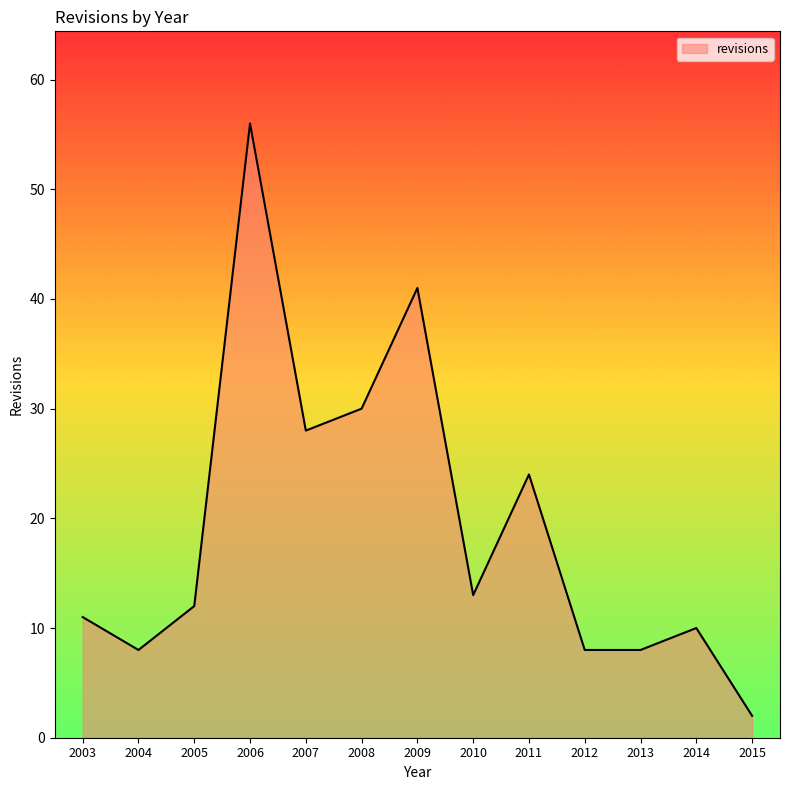

How many series are shown in this chart?

1